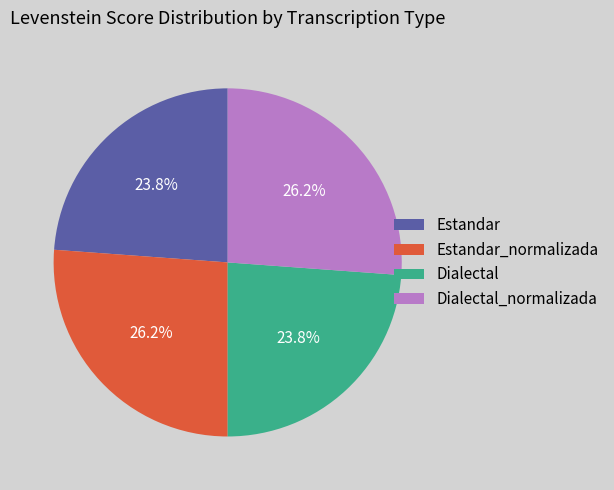

Is there any slice that represents more than half of the pie?

No